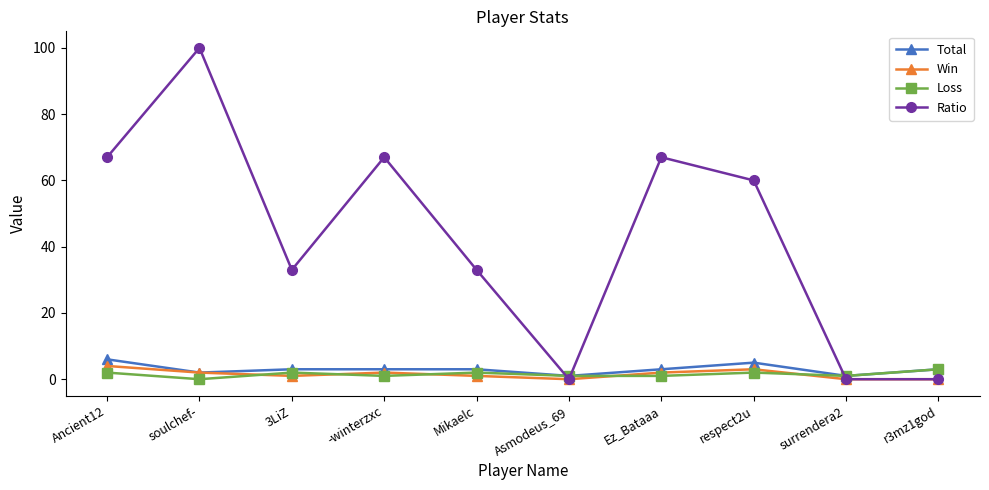

Is the value of Win at Mikaelc greater than the value of Total at soulchef-?

No